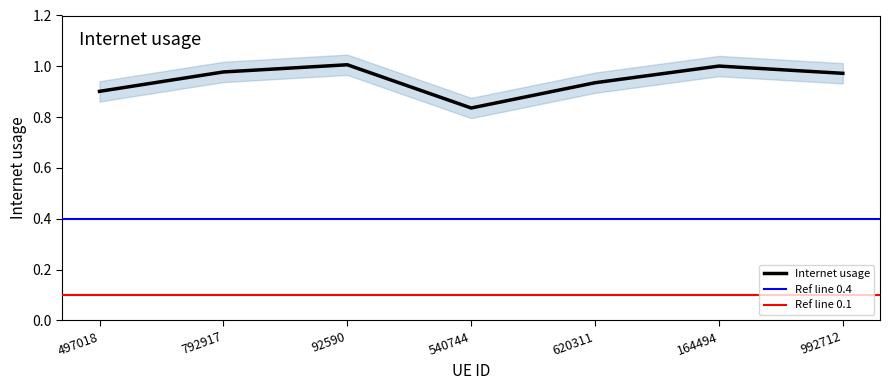

List the labels in order of value, largest first.

92590, 164494, 792917, 992712, 620311, 497018, 540744